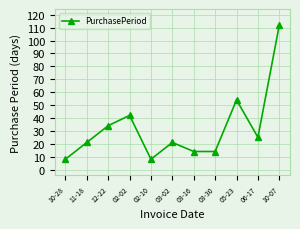

What is the greatest value displayed?

112